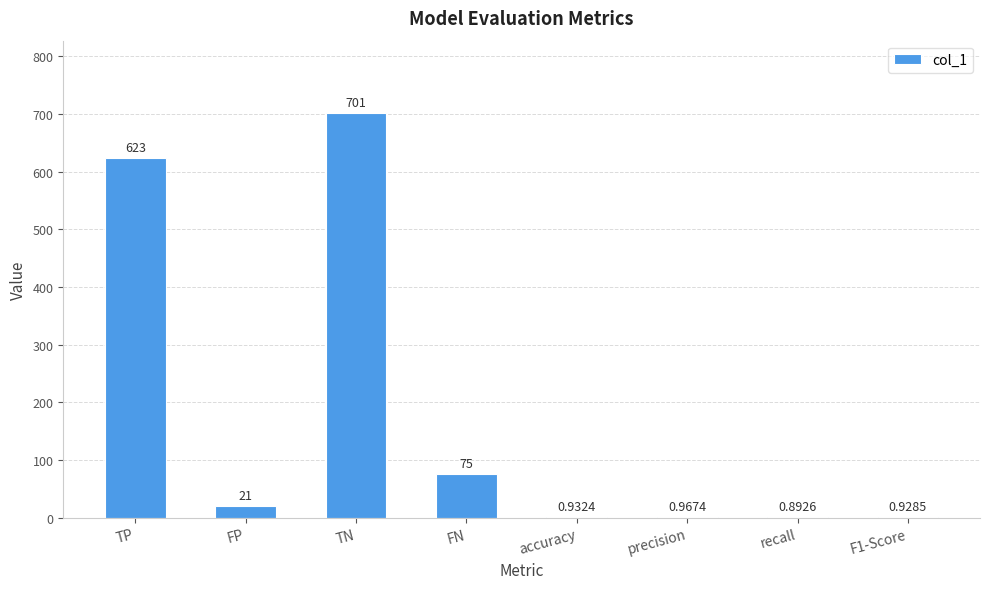

What is the change in value from TN to precision?

-700.0